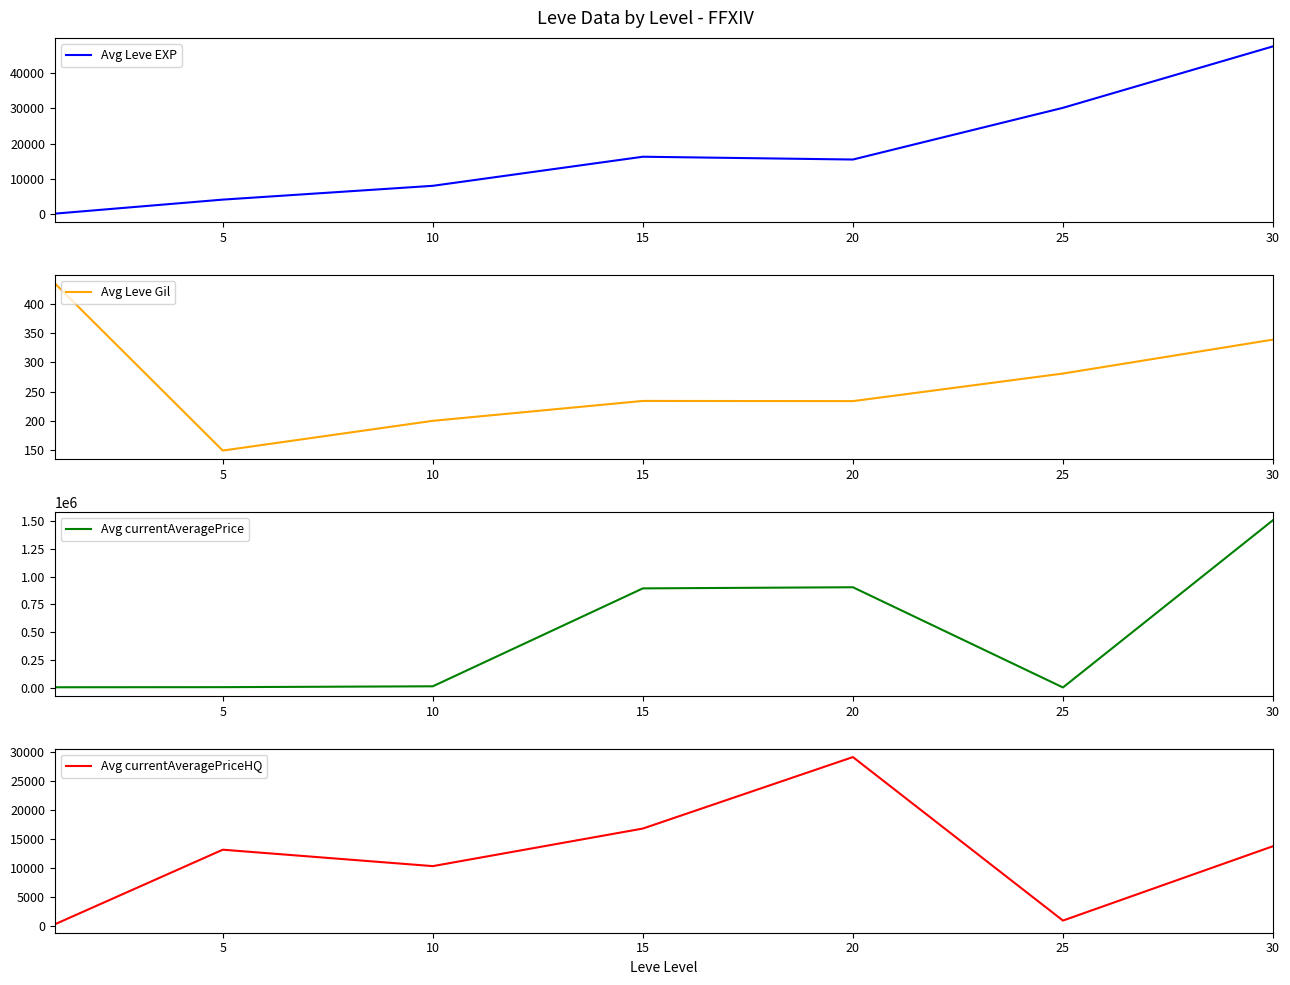

At which label does Avg currentAveragePriceHQ reach its peak?

20